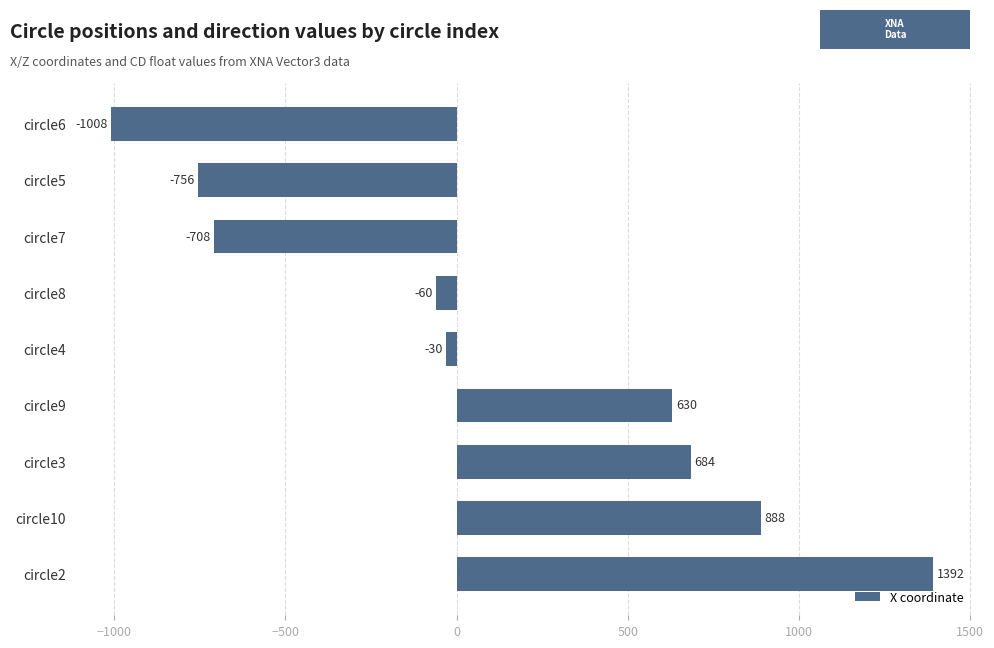

What is the average value?

115